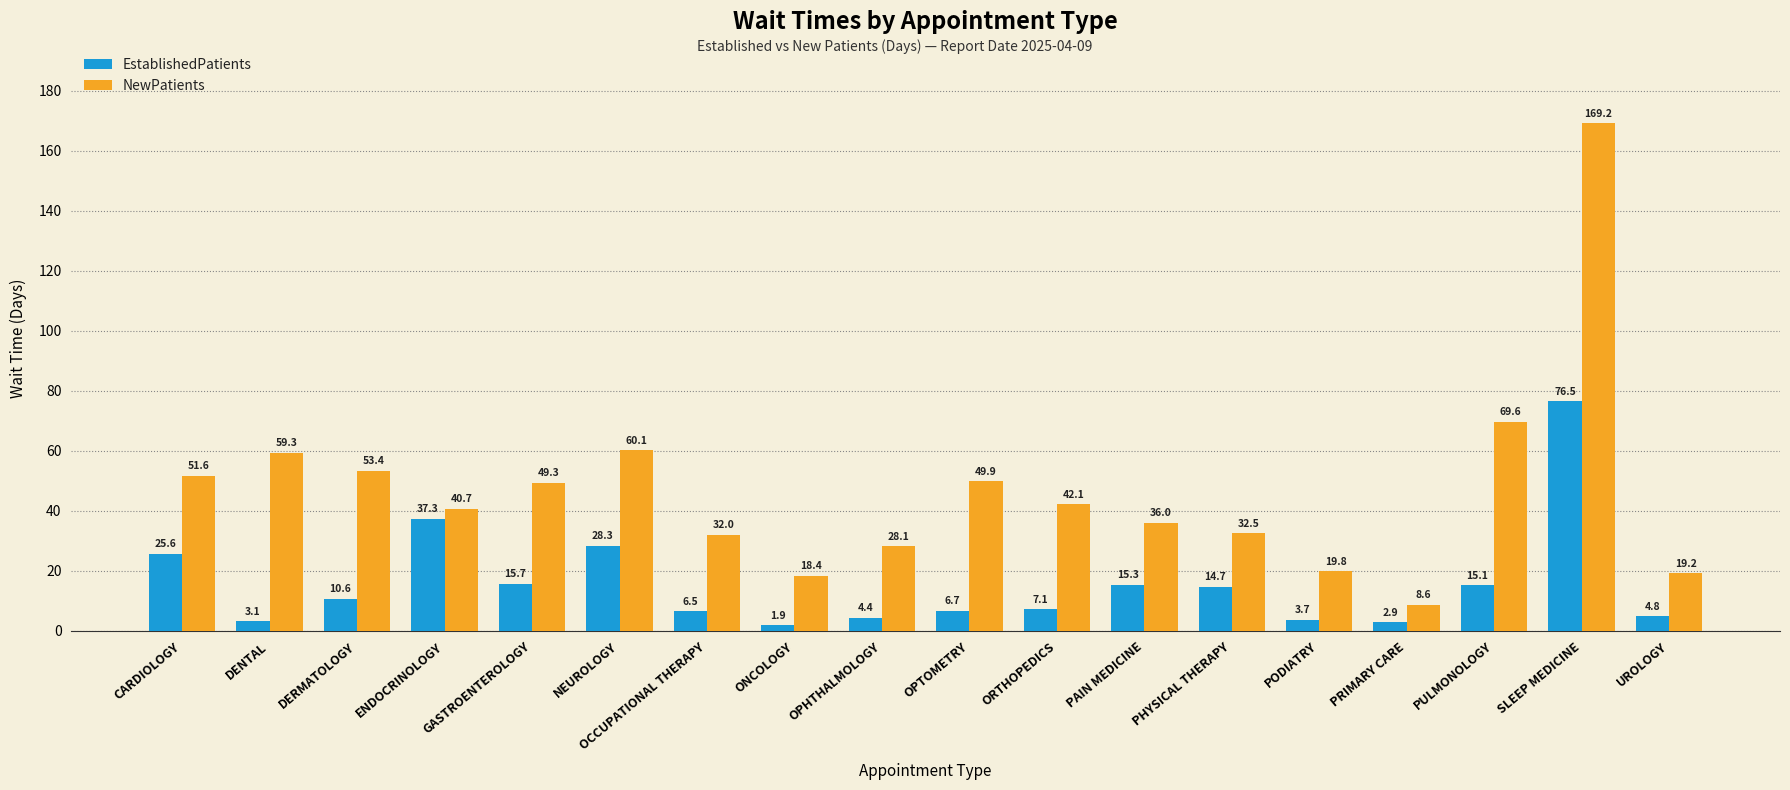

At which category is the sum across all series the highest?

SLEEP MEDICINE